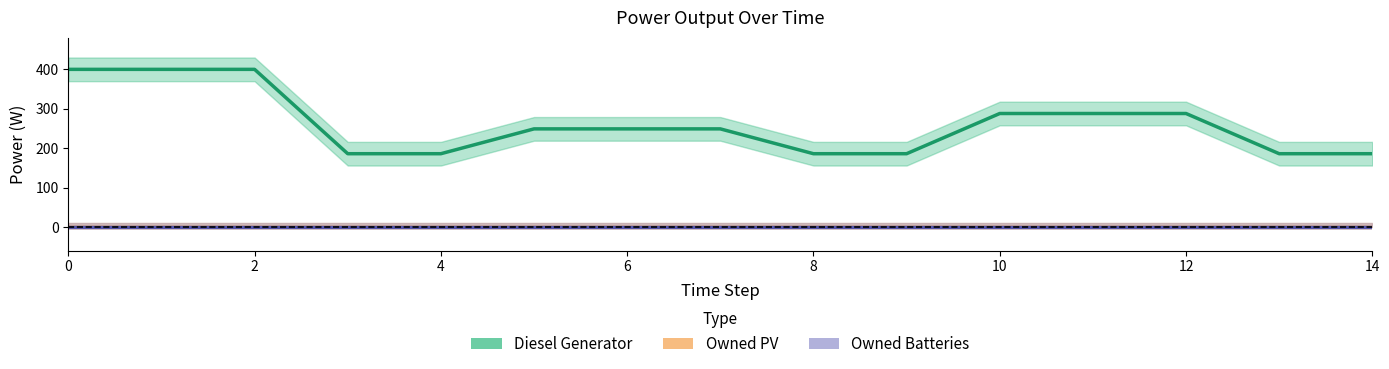

True or false: Owned Batteries and Diesel Generator cross at least once.

False